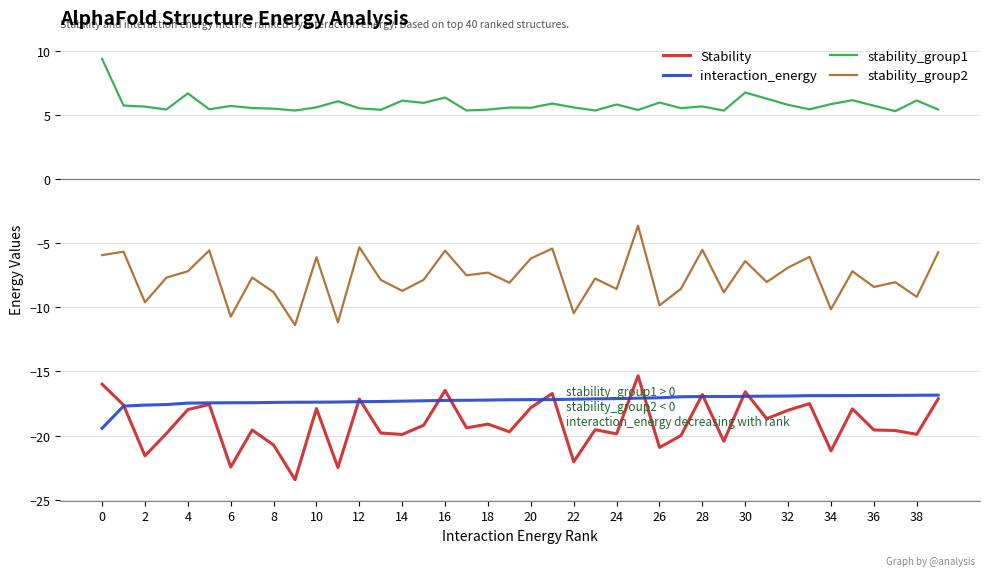

What is the maximum value for stability_group2?

-3.6